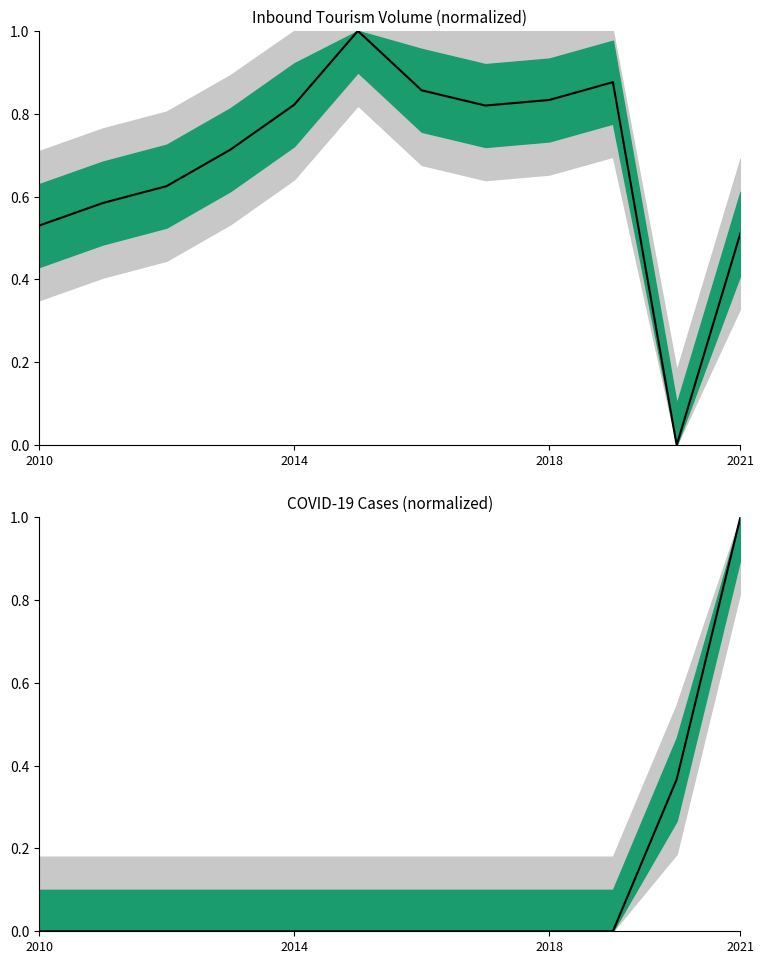

List the series in order of their peak value, highest first.

volume_trend, cases_trend